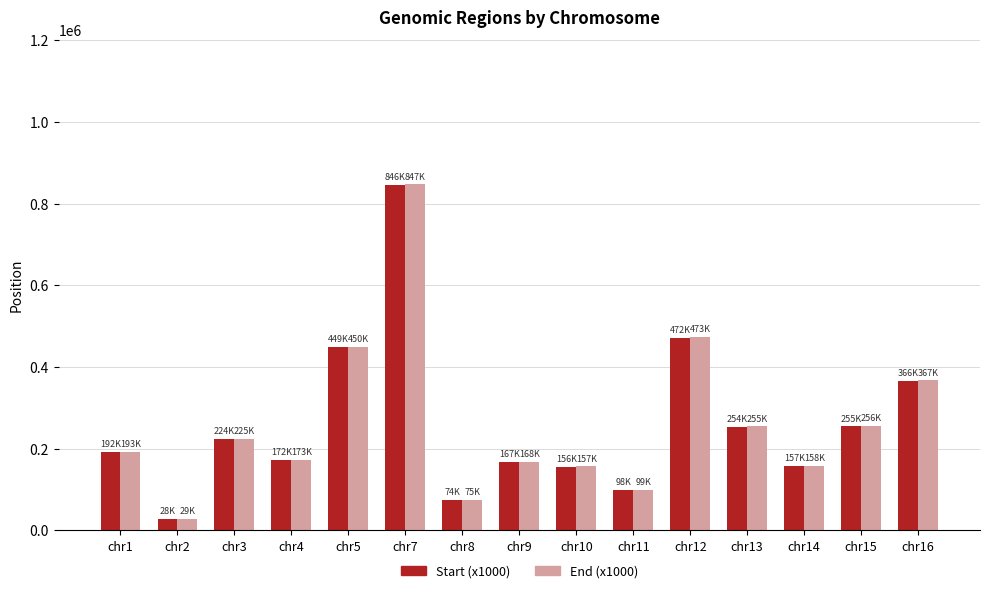

What is the spread (max minus min) of values at chr13?

1000